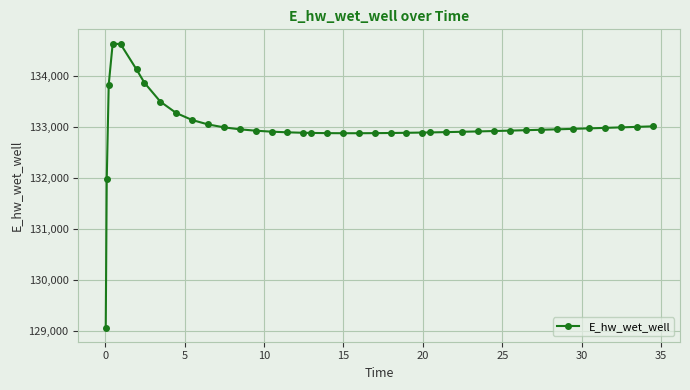

What is the minimum value shown in the chart?

129070.3